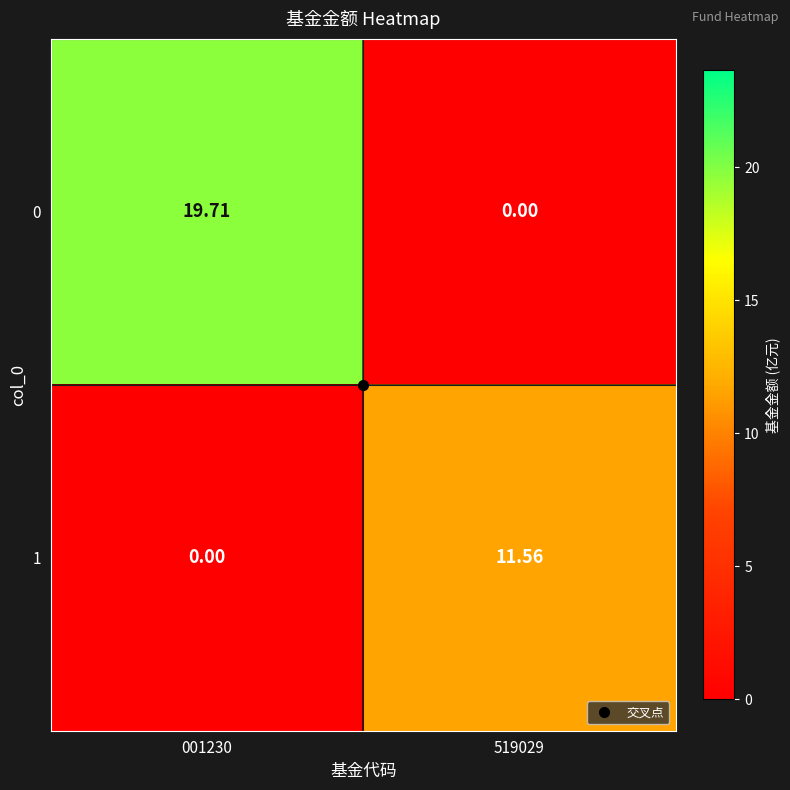

Is the value of 0 at 001230 greater than the value of 1 at 001230?

Yes